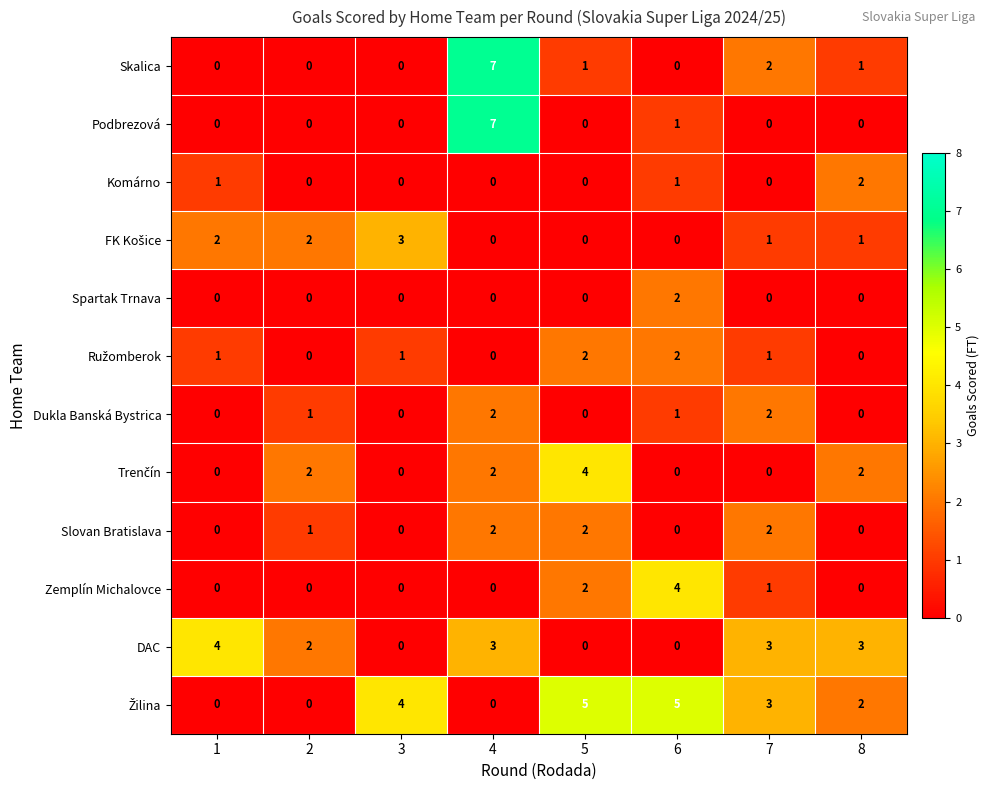

At how many categories does at least one series exceed 1?

8